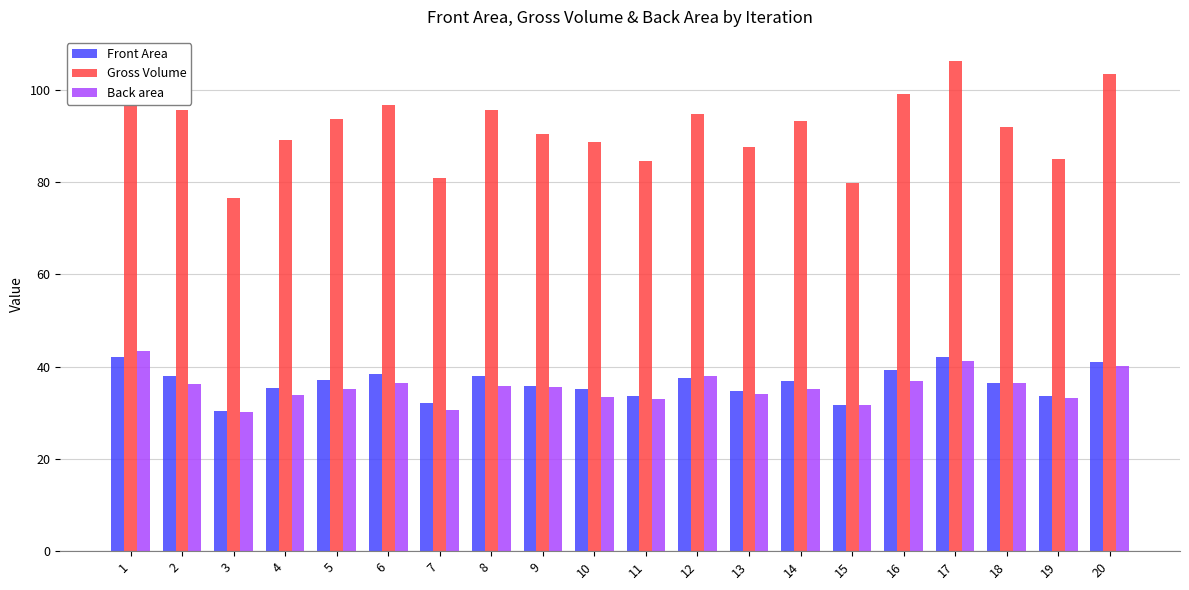

The Gross Volume series shows 155.7 at 8. True or false?

False